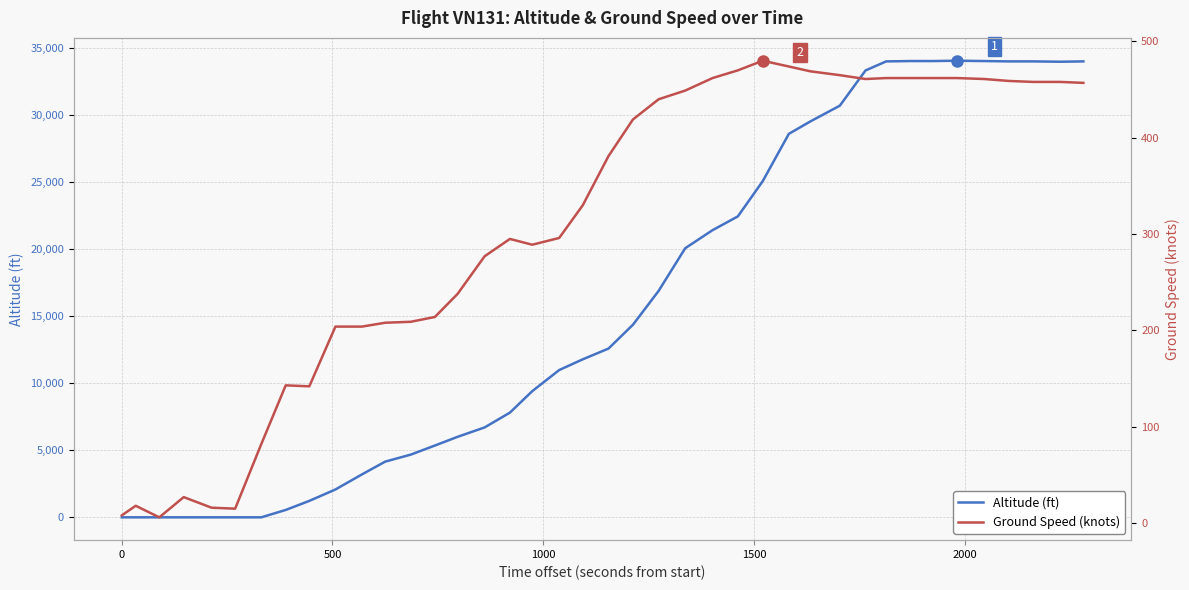

Is the value of altitude at 16 greater than the value of ground_speed at 30?

Yes